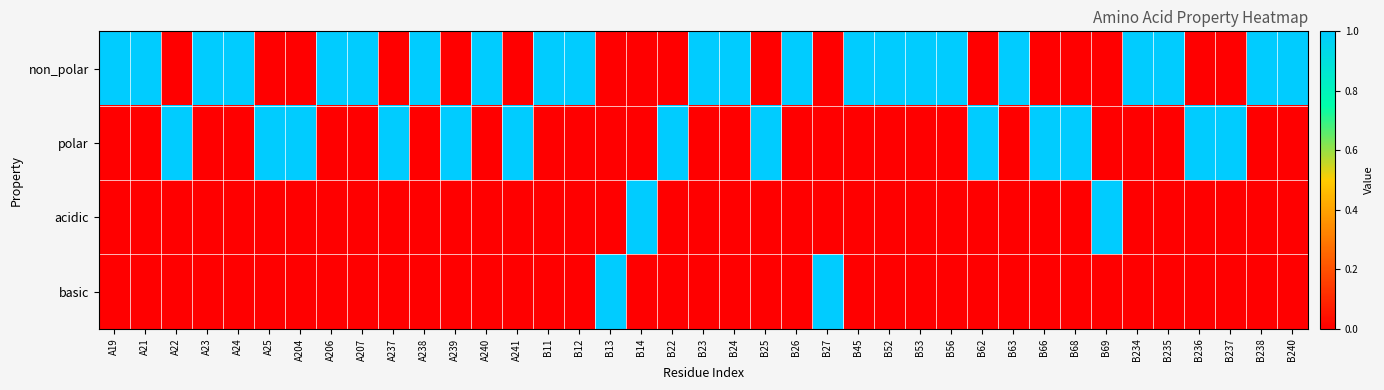

What is the difference between the highest and lowest values at B62?

1